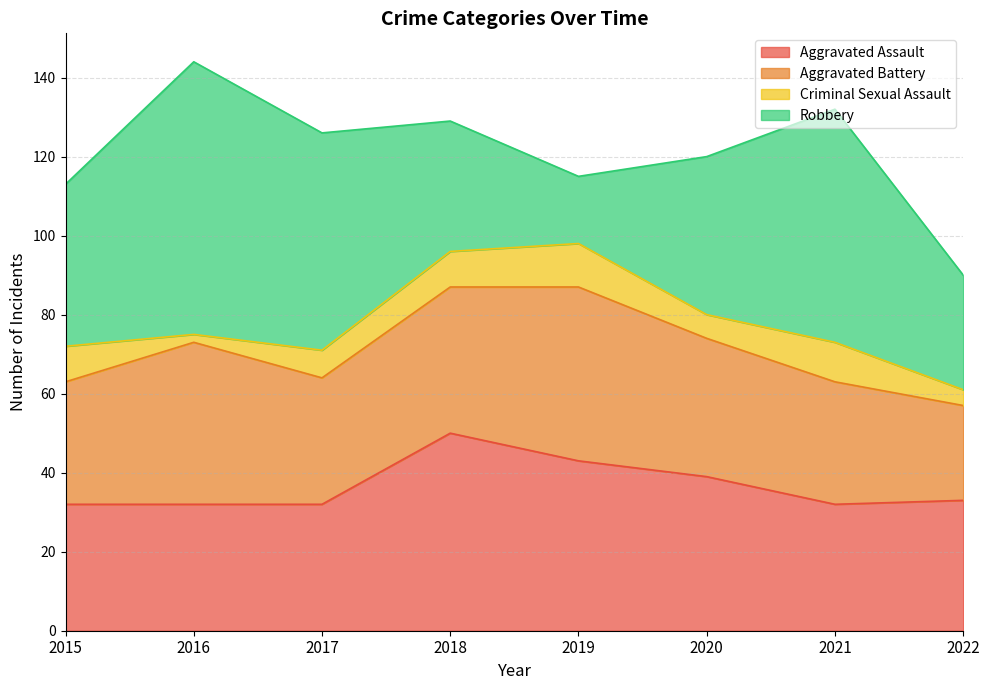

What is the value of the Aggravated Assault point at the 2nd from the left?

32